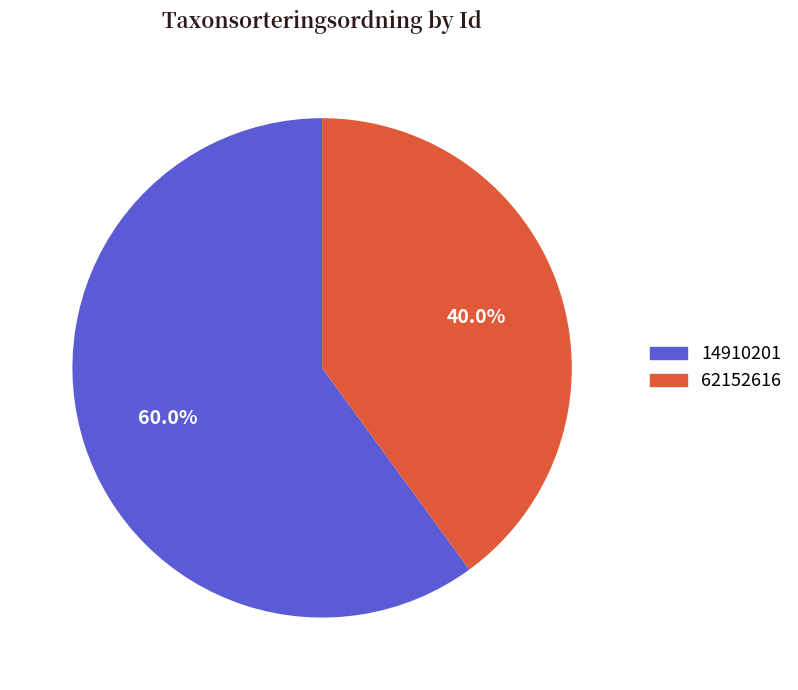

How many segments does this pie chart have?

2